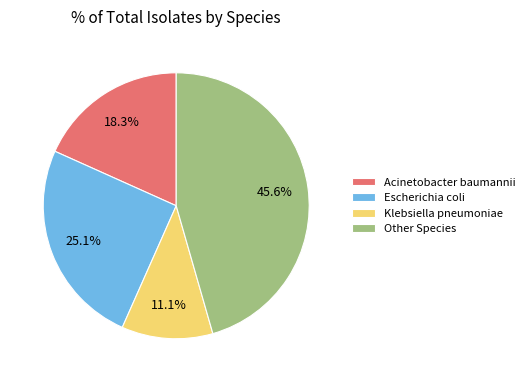

Does Klebsiella pneumoniae represent more than half of the total?

No